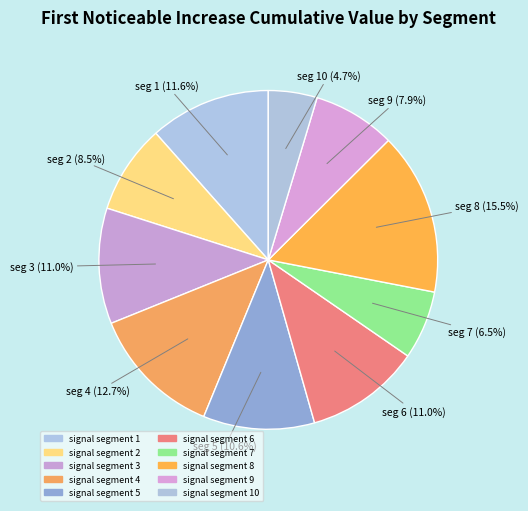

To the nearest percent, what is the average slice percentage?

10%